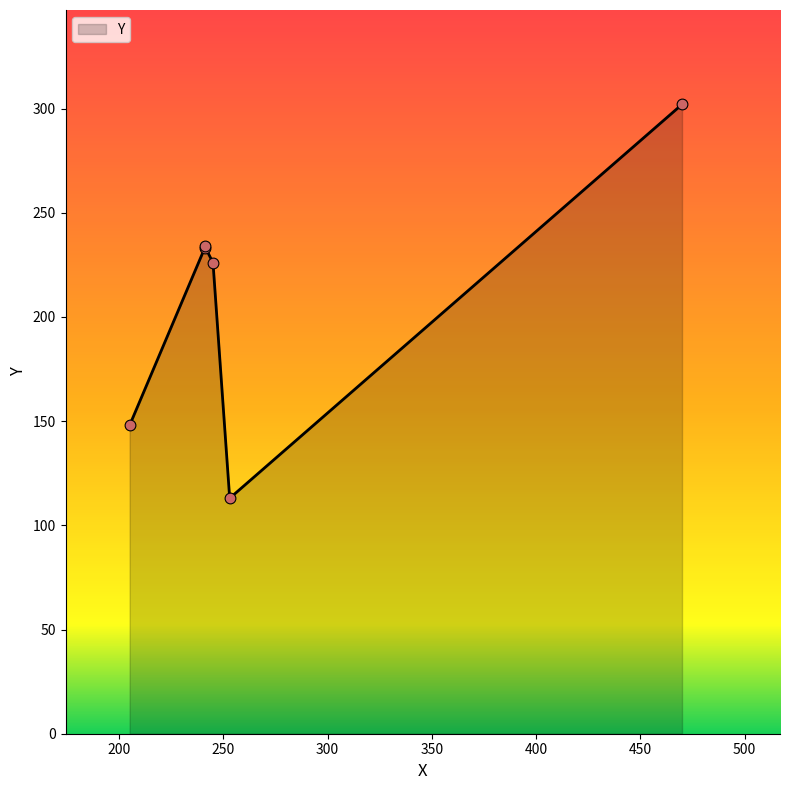

What is the change in value from 205 to 470?

+154